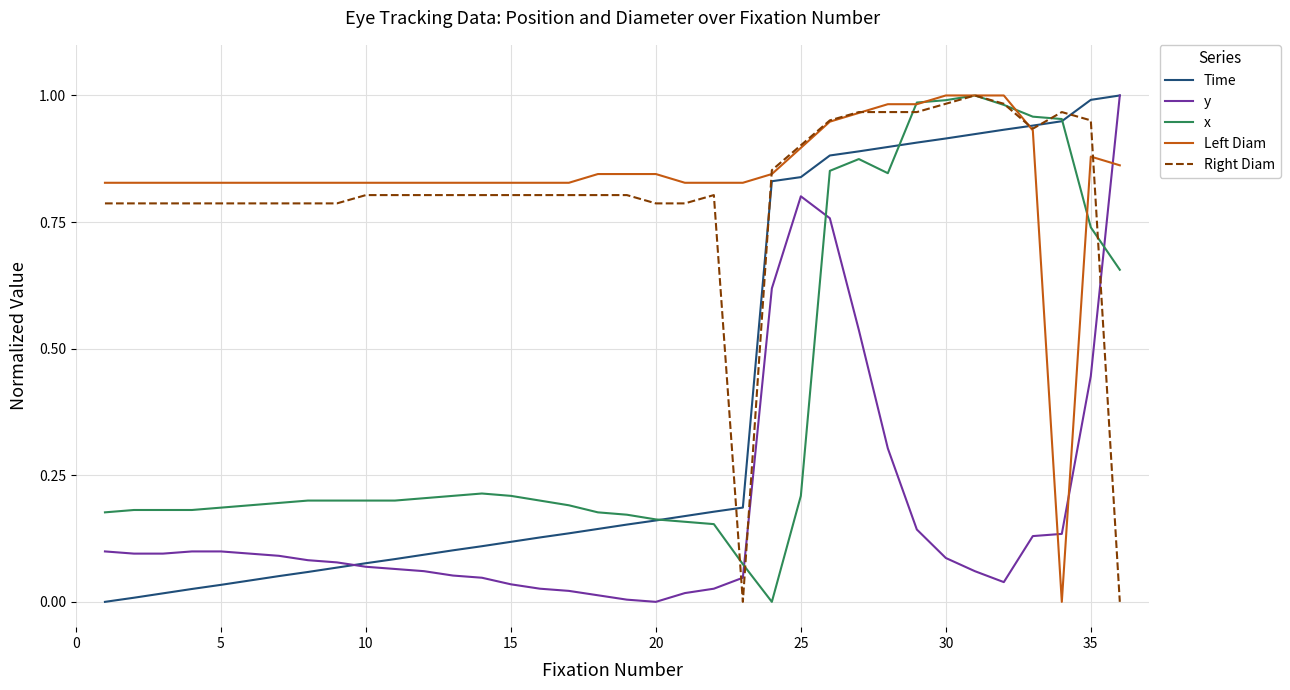

True or false: x and y cross at least once.

True